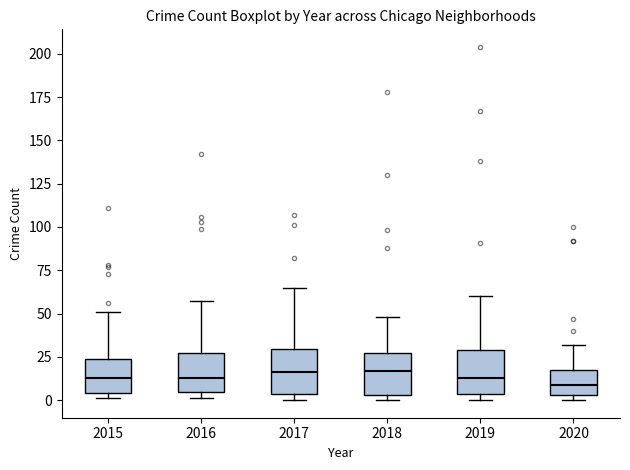

Reading left to right, read every box against the y-axis: the position of its median line, the range the box covers, and the ends of its whiskers. The values are not printed on the chart, so give them approximately, as read against the axis.

2015: median 15, box 5 to 25, whiskers 0 to 50
2016: median 15, box 5 to 25, whiskers 0 to 55
2017: median 15, box 5 to 30, whiskers 0 to 65
2018: median 15, box 5 to 25, whiskers 0 to 50
2019: median 15, box 5 to 30, whiskers 0 to 60
2020: median 10, box 5 to 15, whiskers 0 to 30